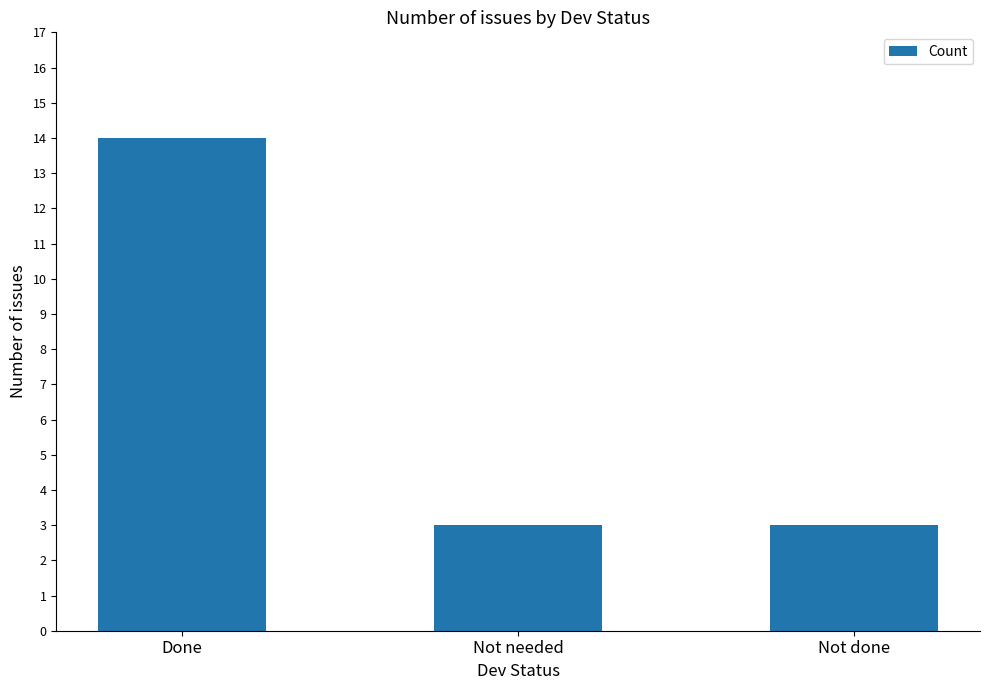

Count the values in the range 3 to 14.

3